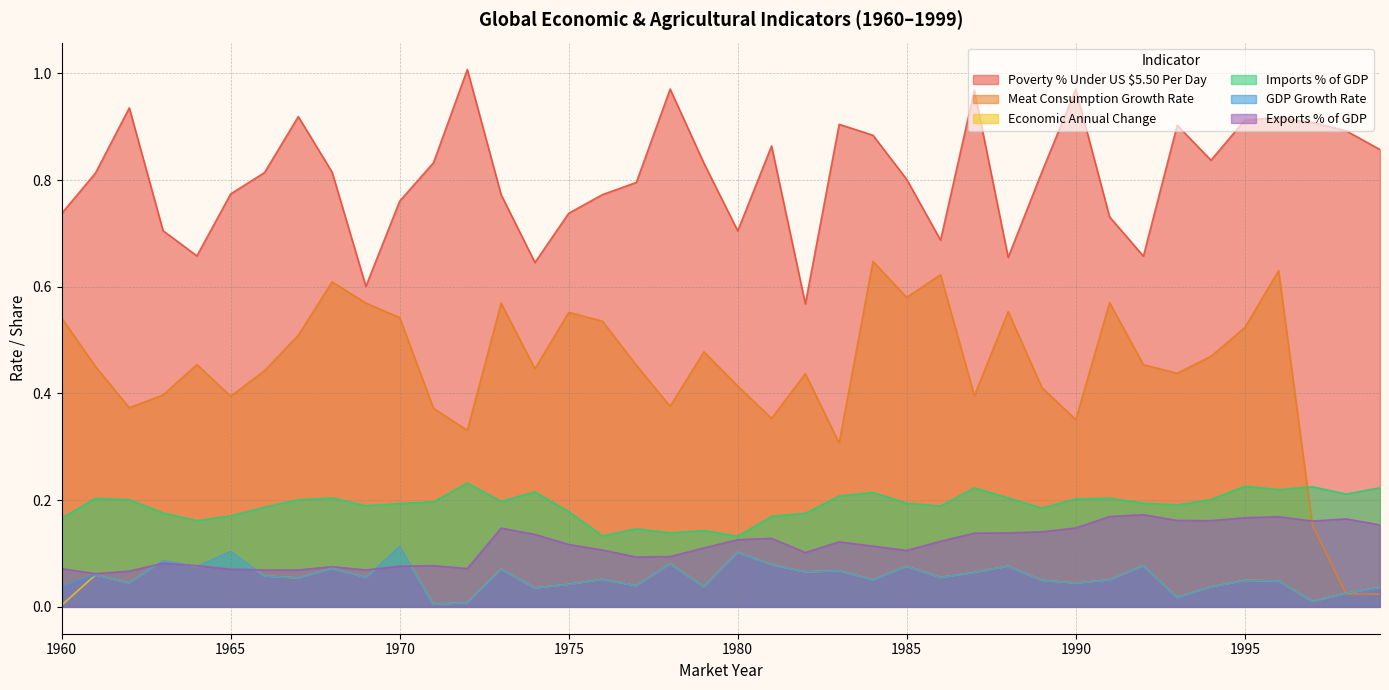

How many series are shown in this chart?

6